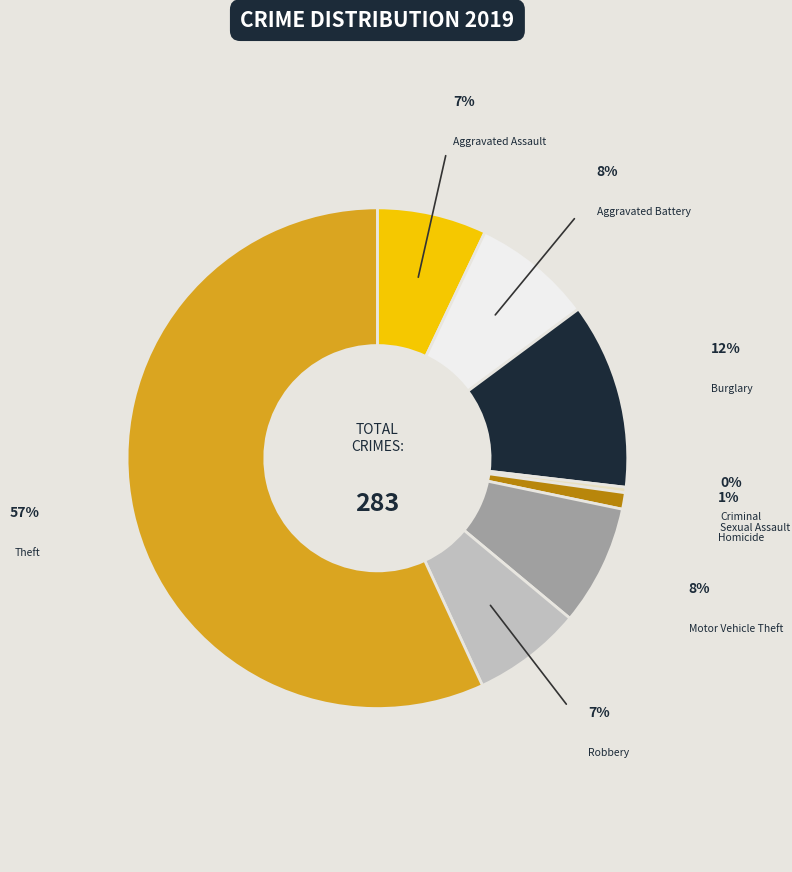

Does any single category account for the majority?

Yes